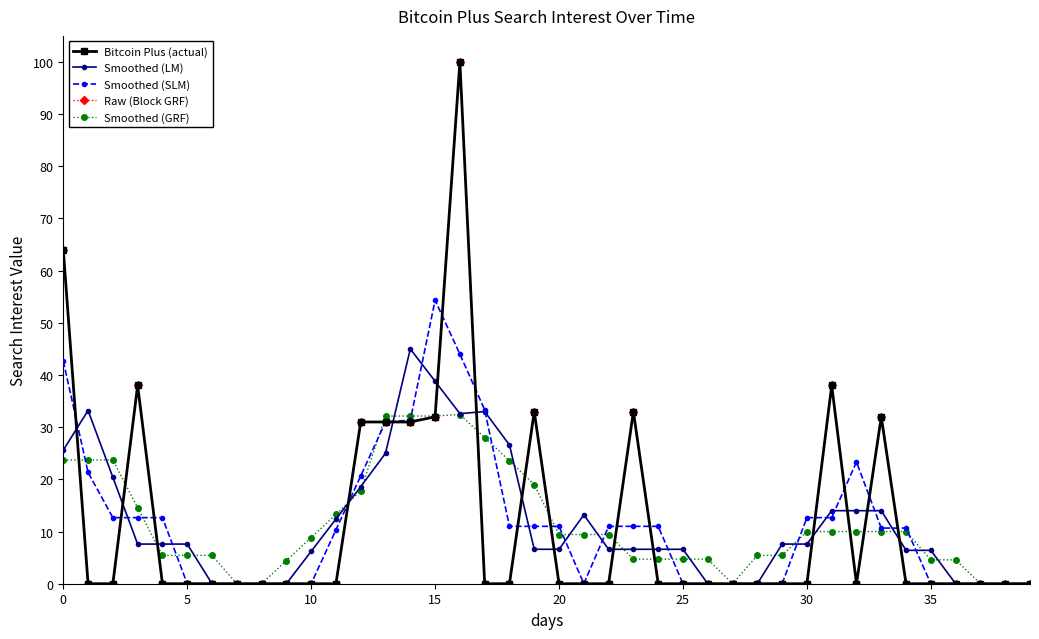

What is the label of the 14th point from the right?

26